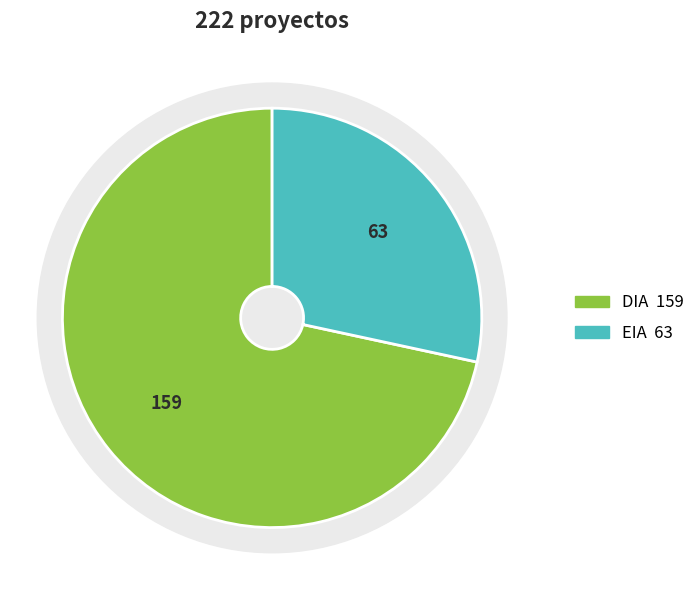

To the nearest percent, what percentage of the pie is DIA?

72%